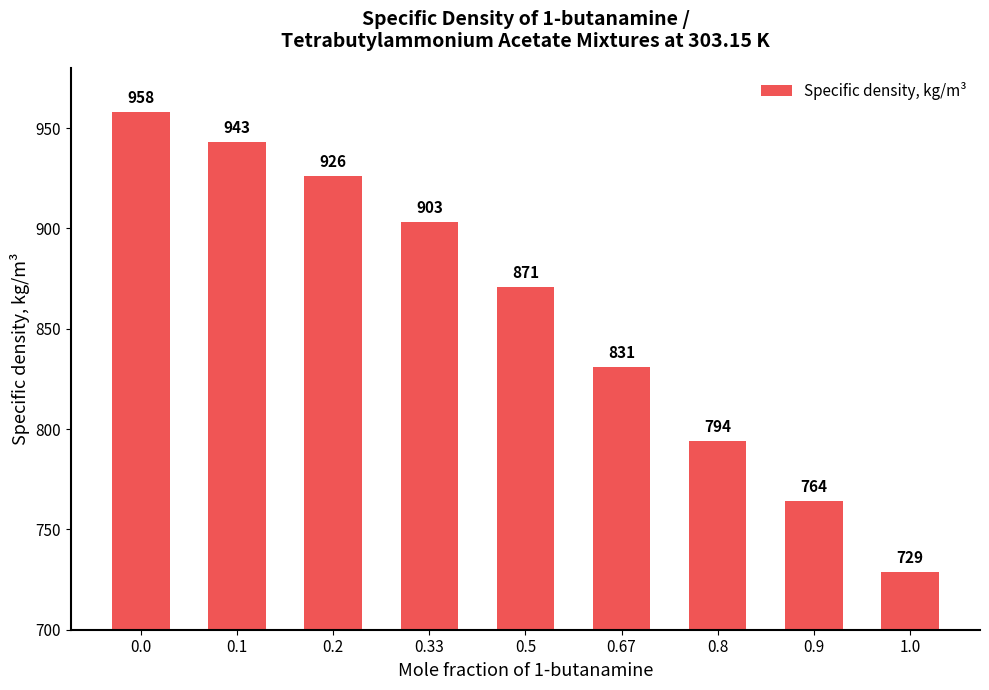

Rank the categories by value from highest to lowest.

0.0, 0.1, 0.2, 0.33, 0.5, 0.67, 0.8, 0.9, 1.0